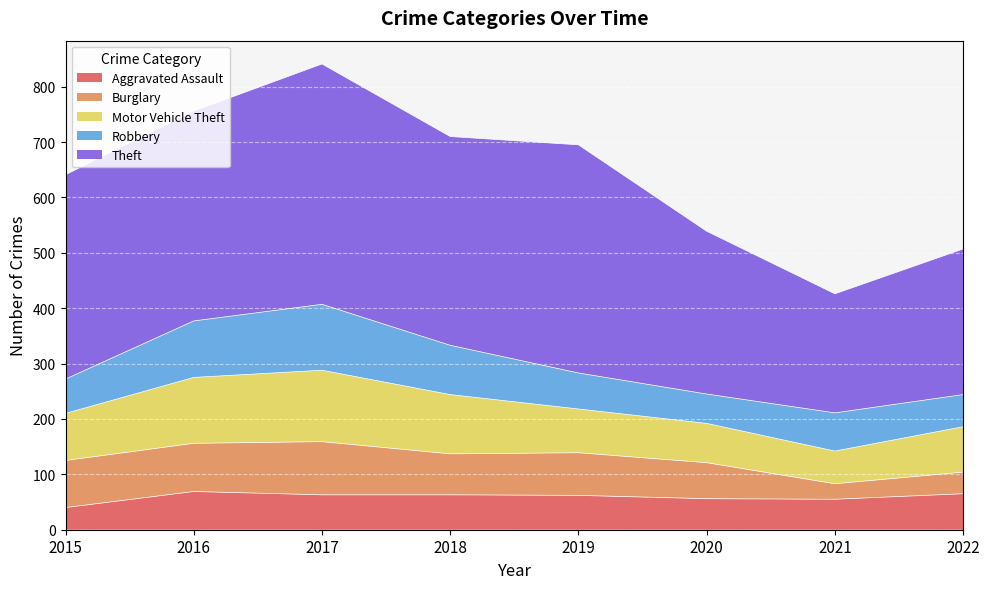

After their last crossing, which series has the higher values: Burglary or Robbery?

Robbery